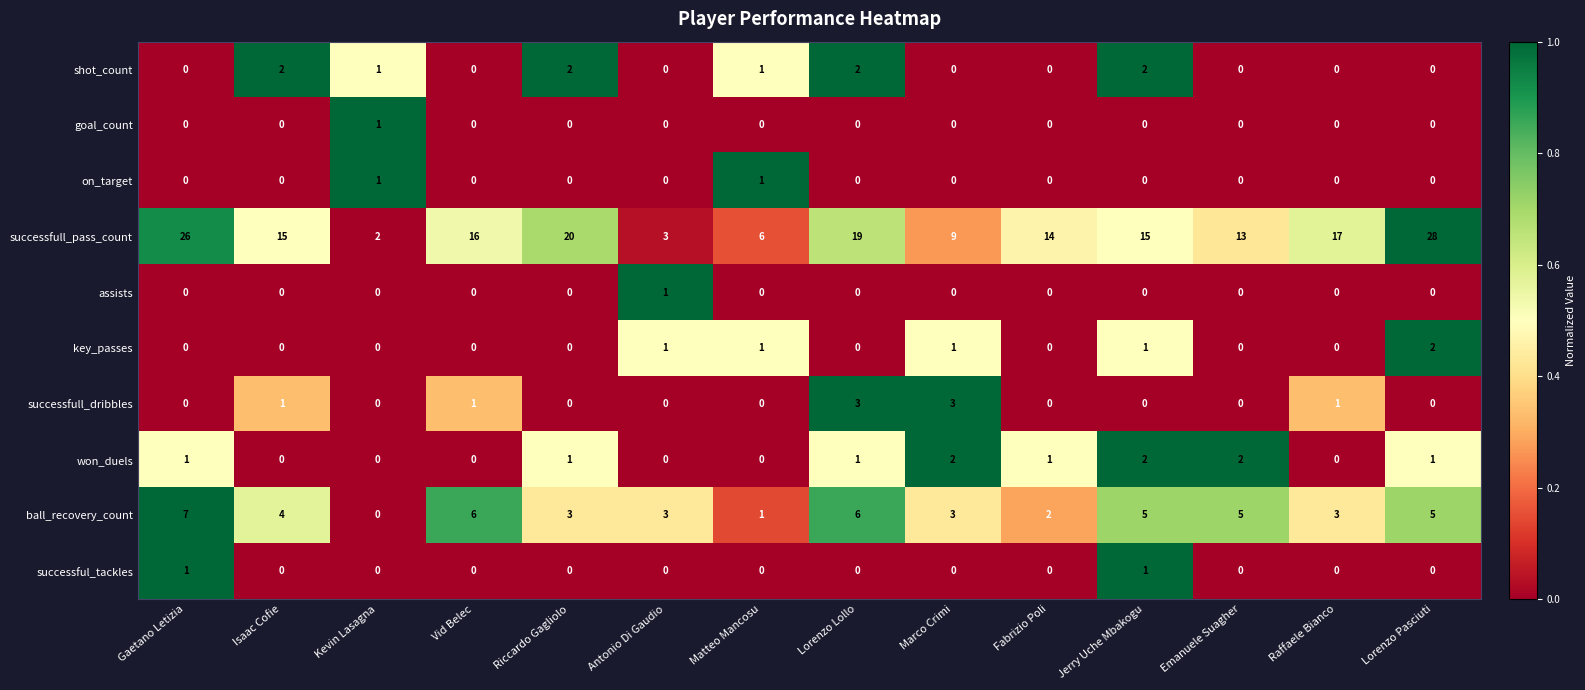

Is it true that on_target equals 1 at Kevin Lasagna?

True